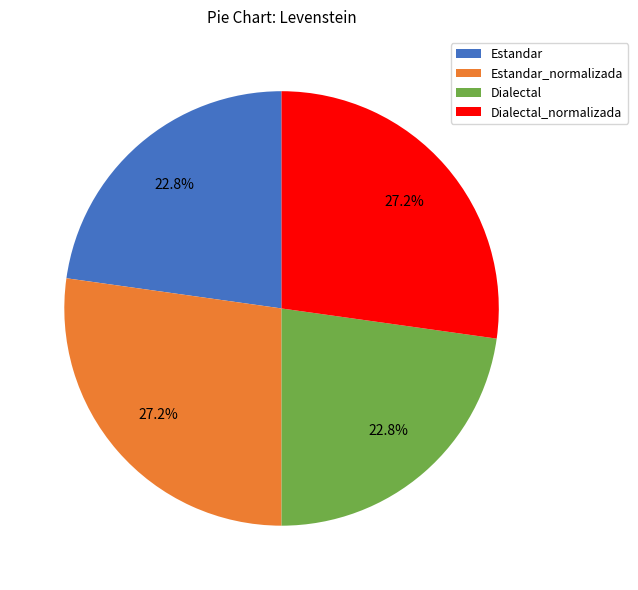

To the nearest percent, what is the difference between the largest and smallest slice percentages?

4%